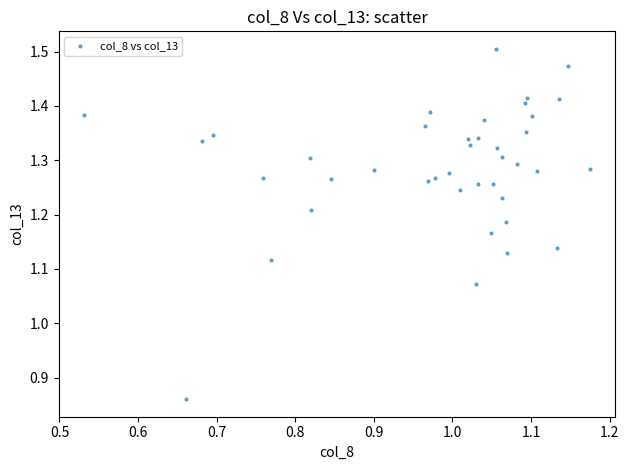

What is the range of X values (max minus min)?

0.6